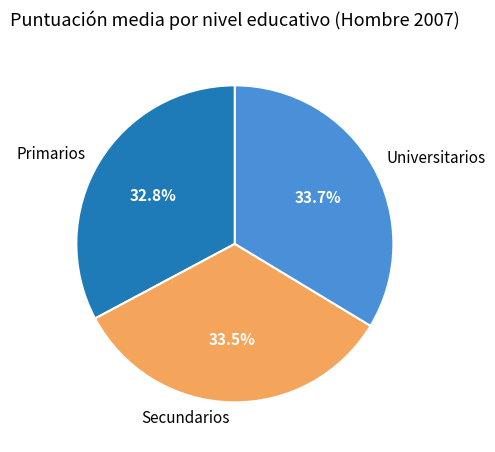

Which category has the smallest portion of the pie?

Primarios